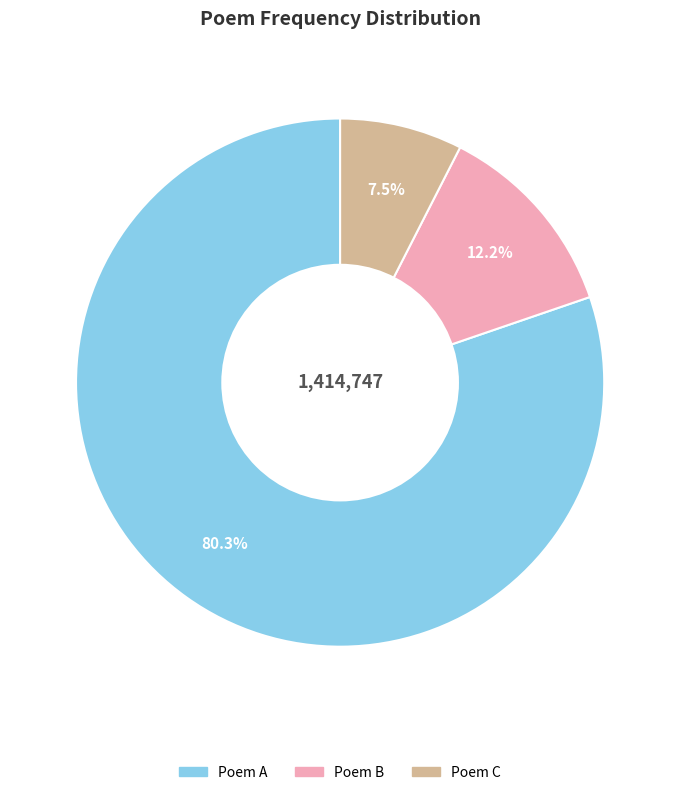

Which category accounts for the majority?

Poem A